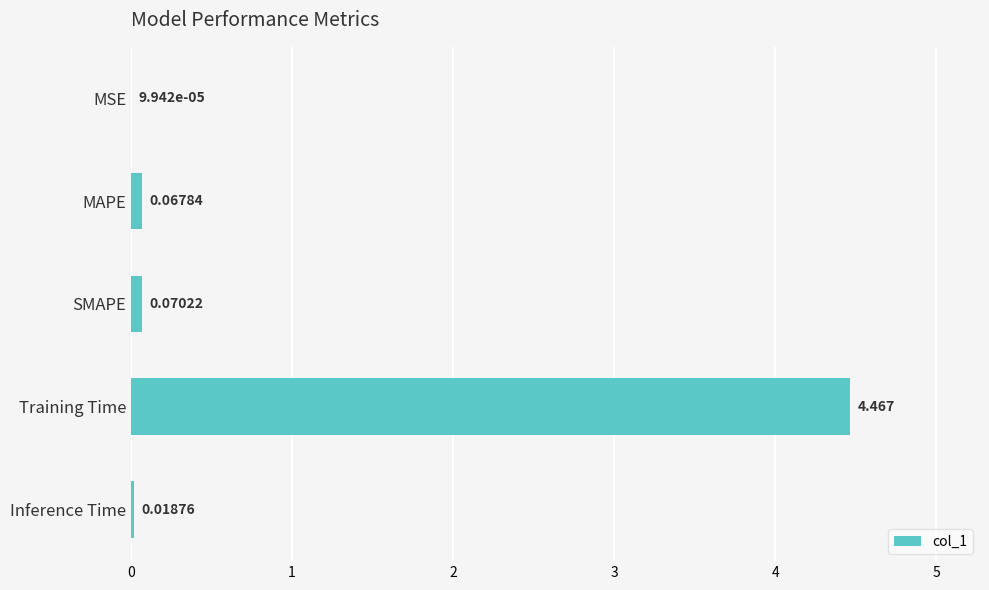

What is the sum of all values?

4.6